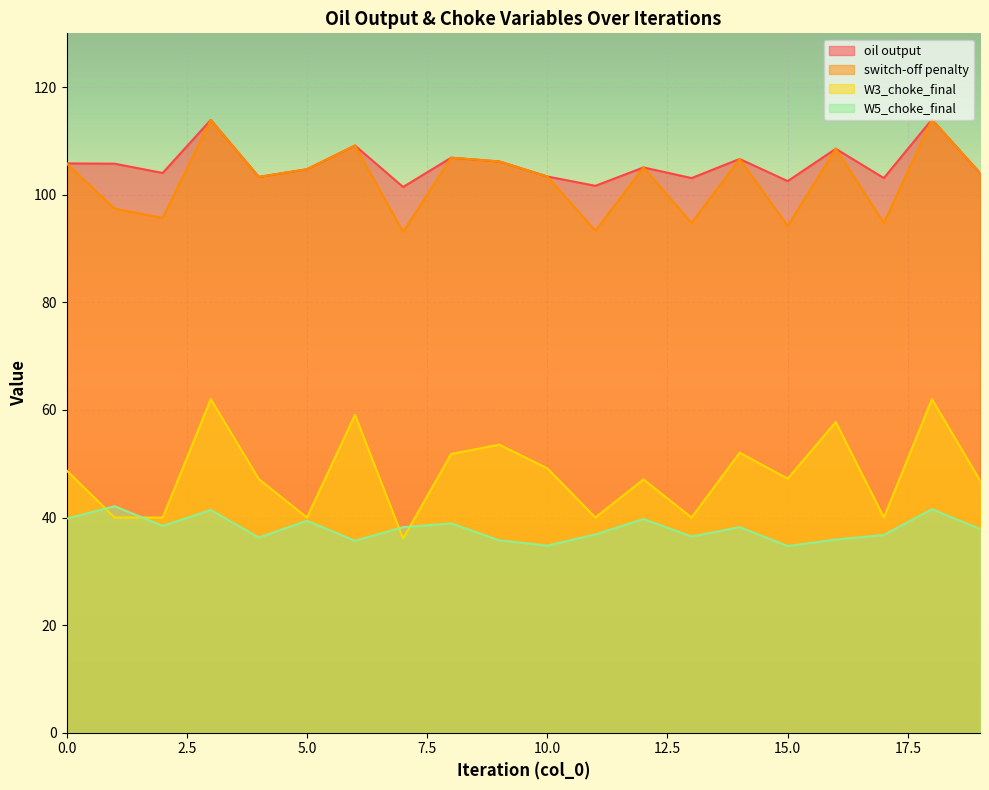

True or false: oil output and switch-off penalty cross at least once.

False